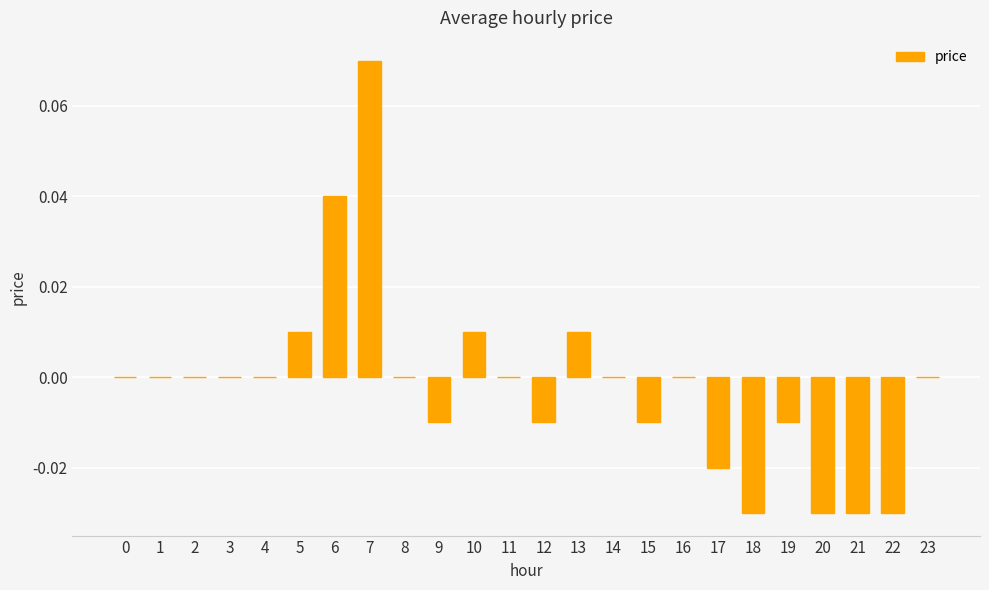

Between 16 and 18, which is larger?

16